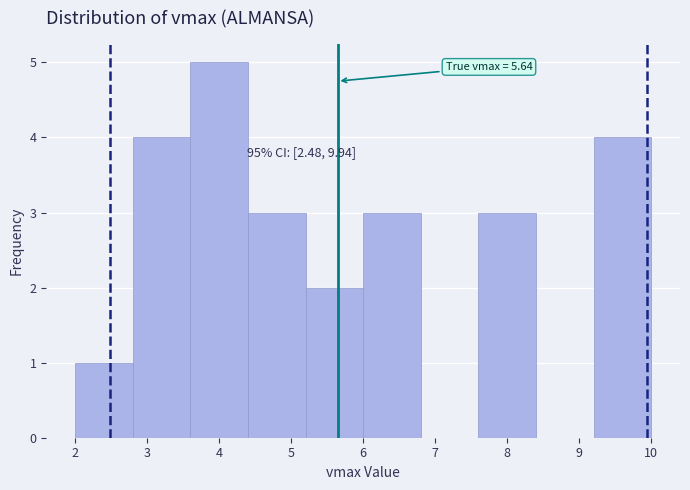

Which range on the x-axis has the tallest bar?

3.6 to 4.4